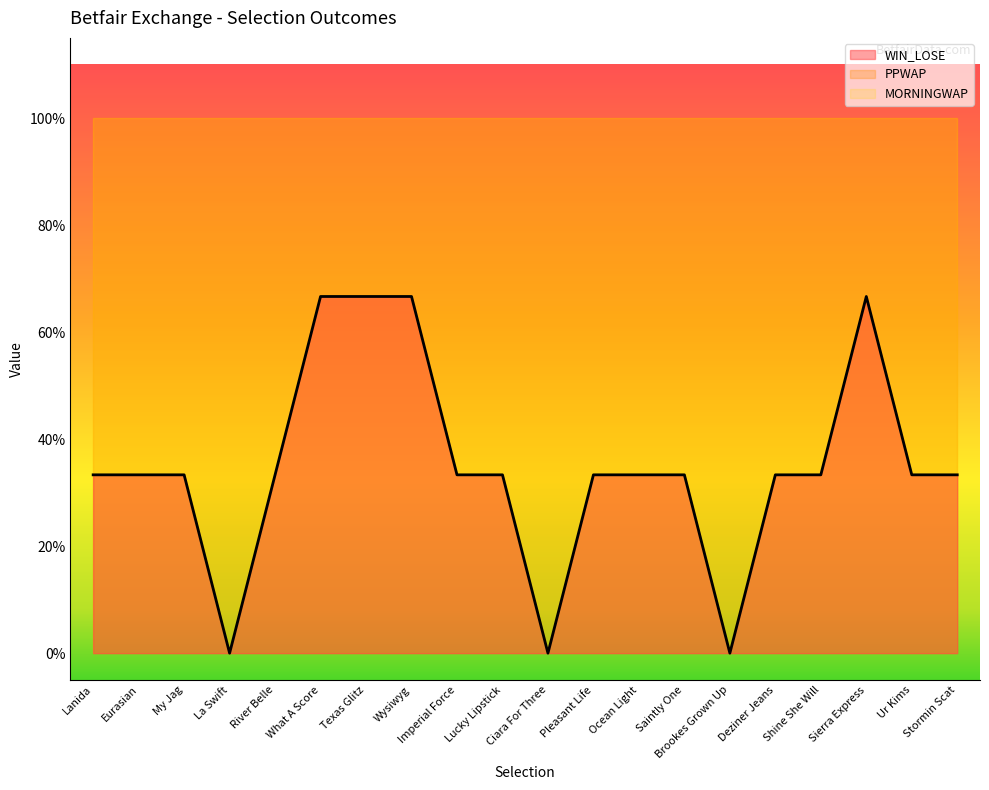

What are all the series names shown in the legend?

WIN_LOSE, PPWAP, MORNINGWAP